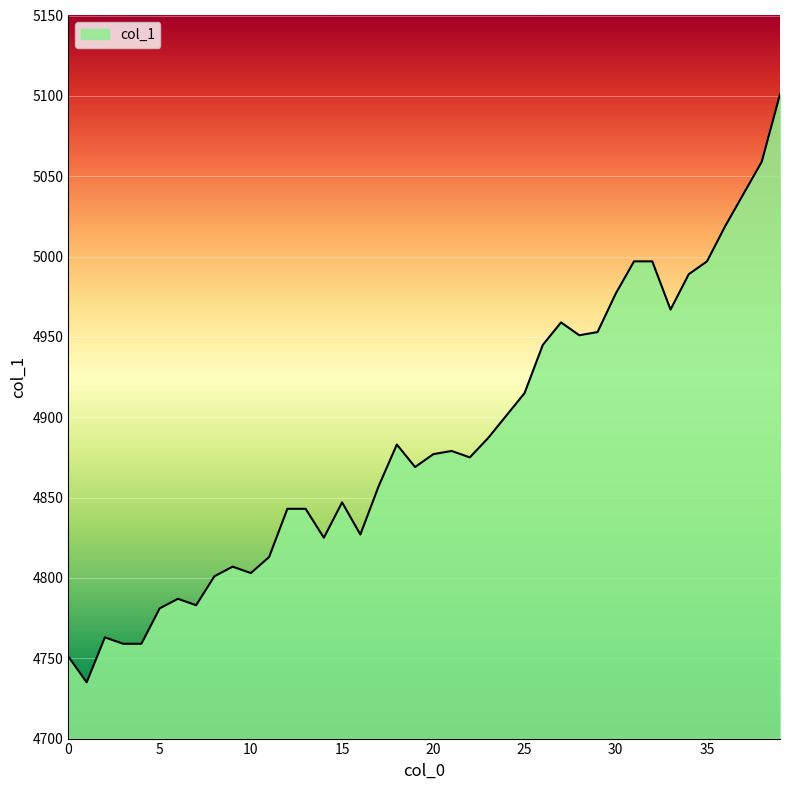

Reading right to left, extract all data points from this chart.

5101	5059	5039	5019	4997	4989	4967	4997	4997	4977	4953	4951	4959	4945	4915	4901	4887	4875	4879	4877	4869	4883	4857	4827	4847	4825	4843	4843	4813	4803	4807	4801	4783	4787	4781	4759	4759	4763	4735	4751